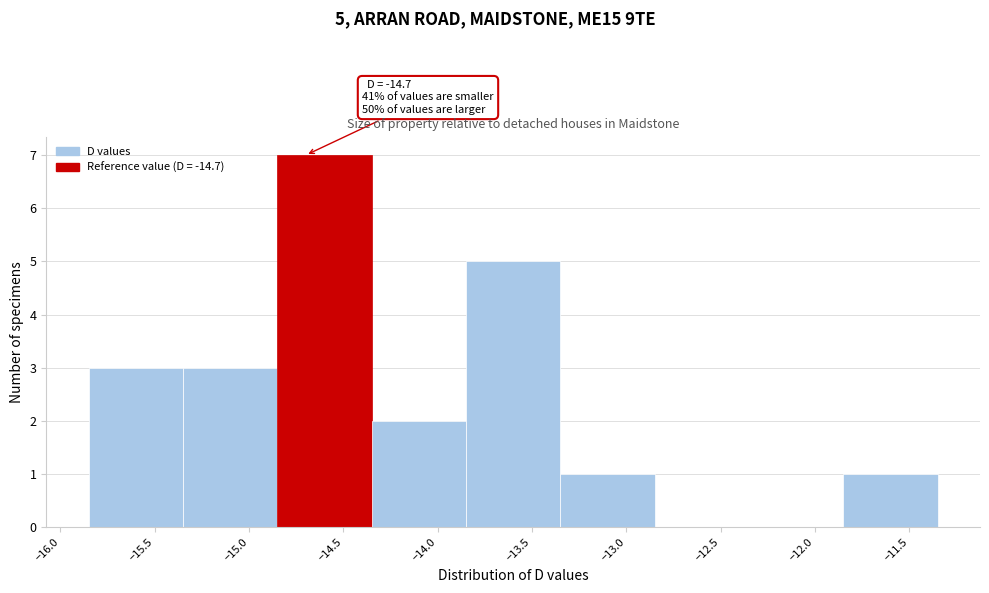

Which range on the x-axis has the tallest bar?

-14.85 to -14.35